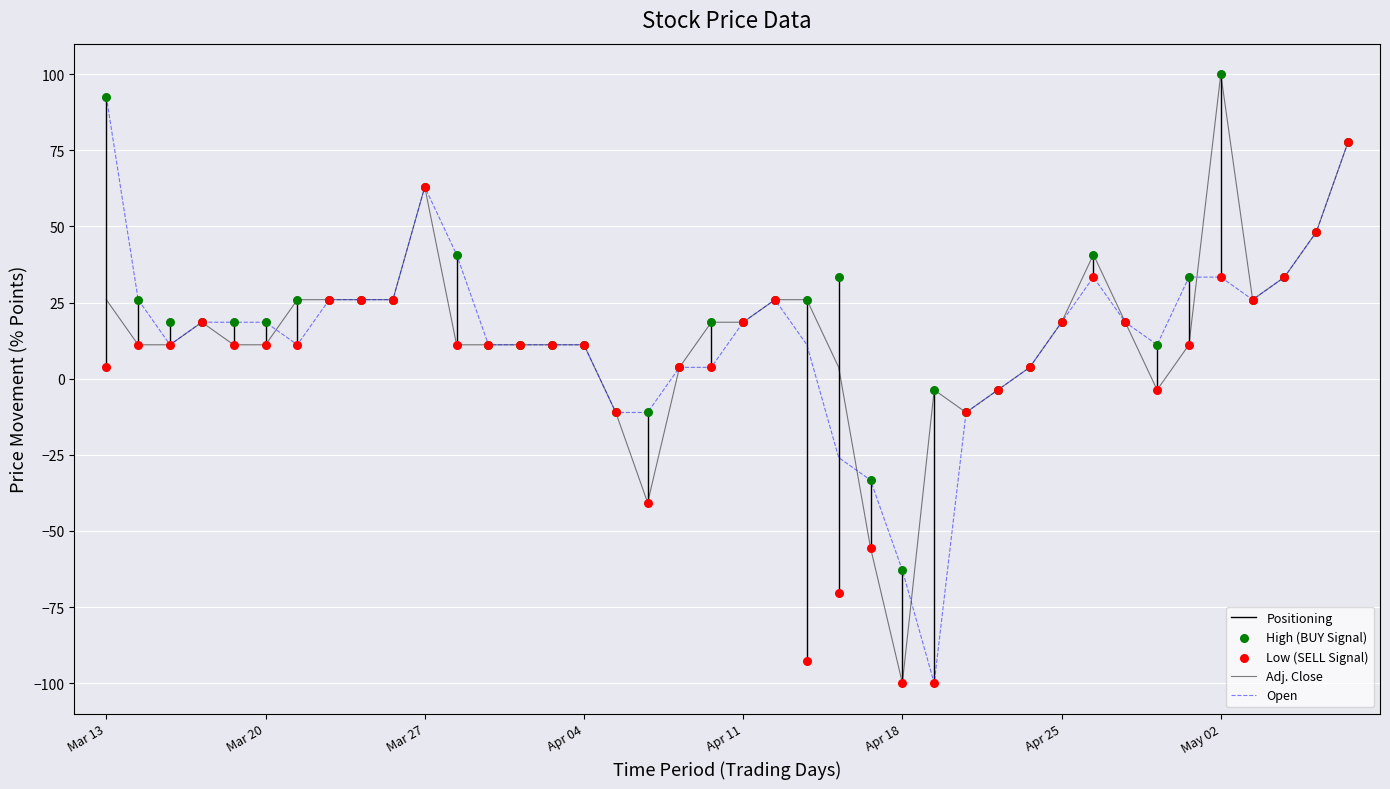

Which series has the widest spread of Y values?

Adj. Close